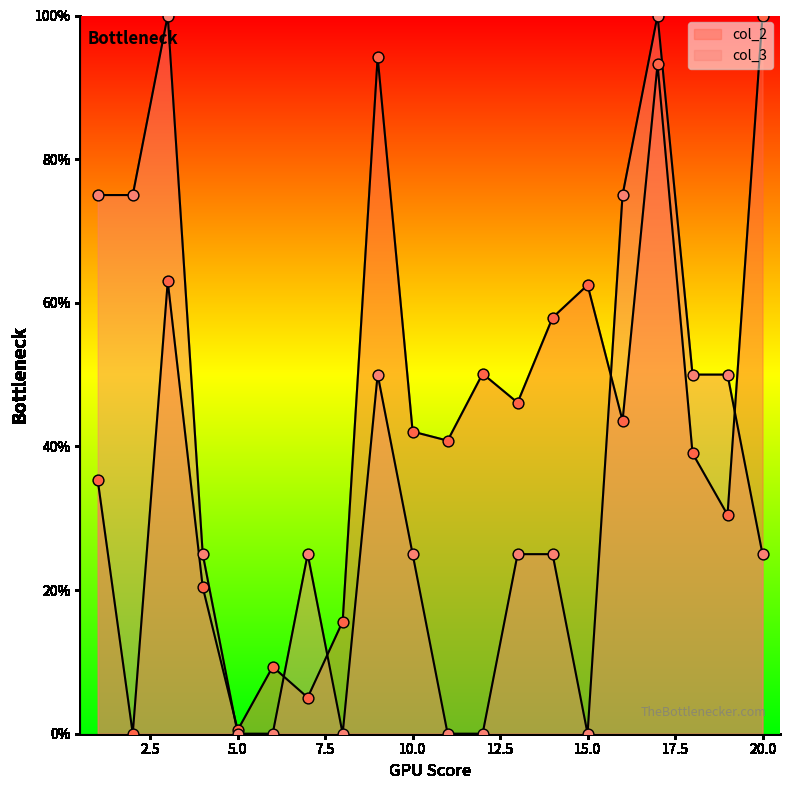

What are all the series names shown in the legend?

col_2, col_3